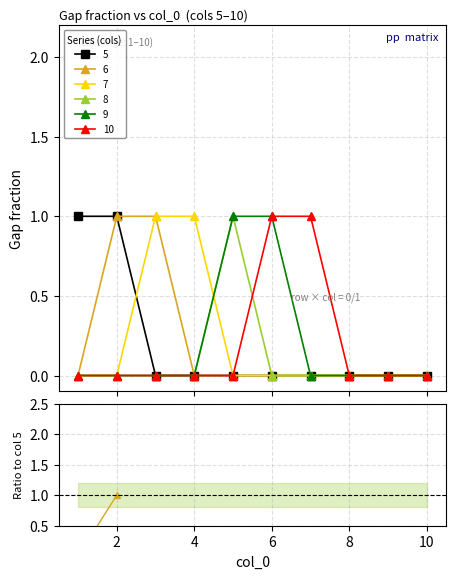

At 8, list the series in order from smallest to largest.

5, 6, 7, 8, 9, 10